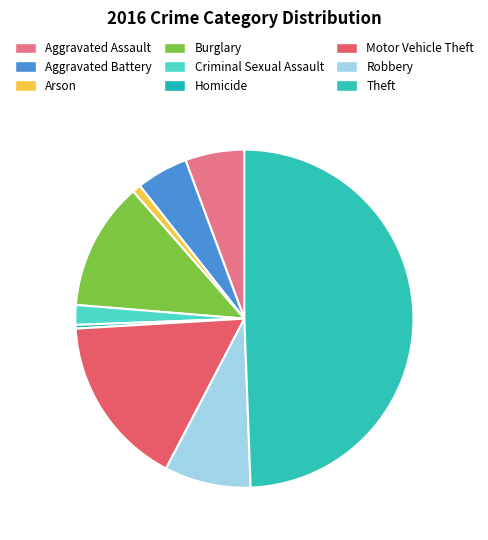

What is the smallest slice in the pie chart?

Homicide